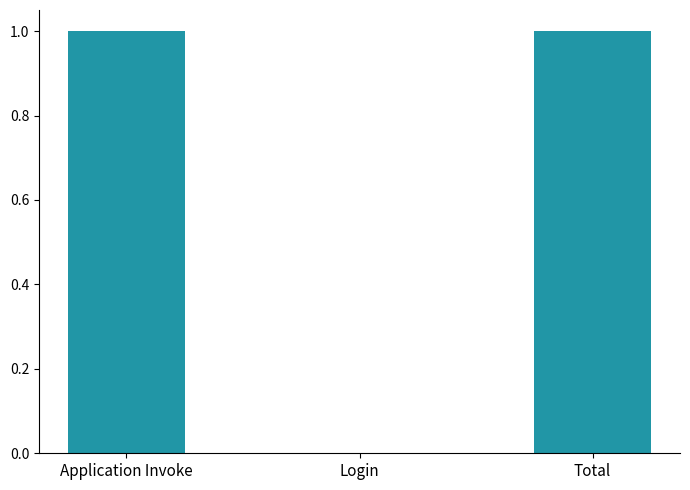

Between Application Invoke and Login, which is larger?

Application Invoke